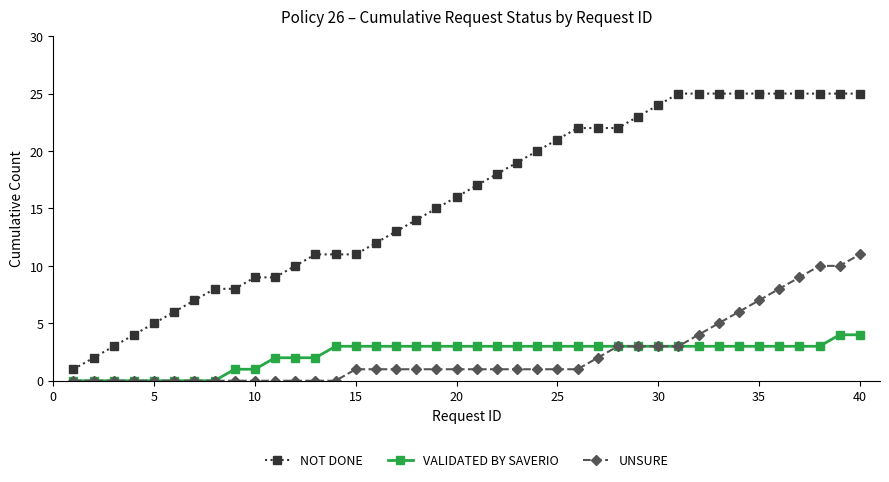

Which series has the widest spread of values?

NOT DONE